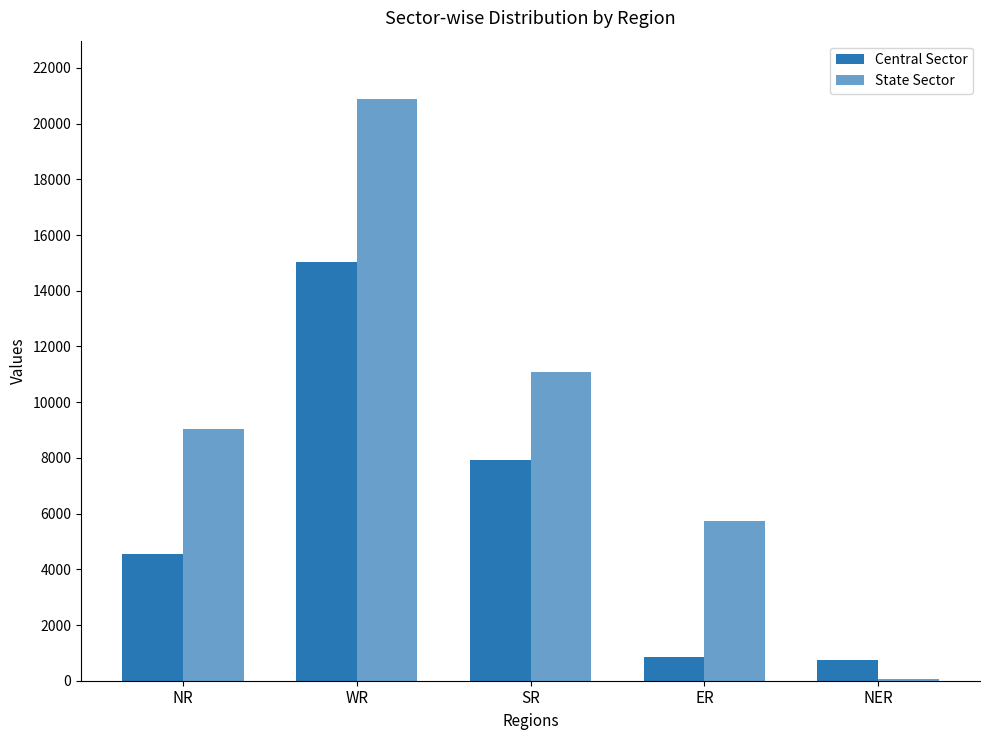

Is it true that State Sector equals 20890 at WR?

True